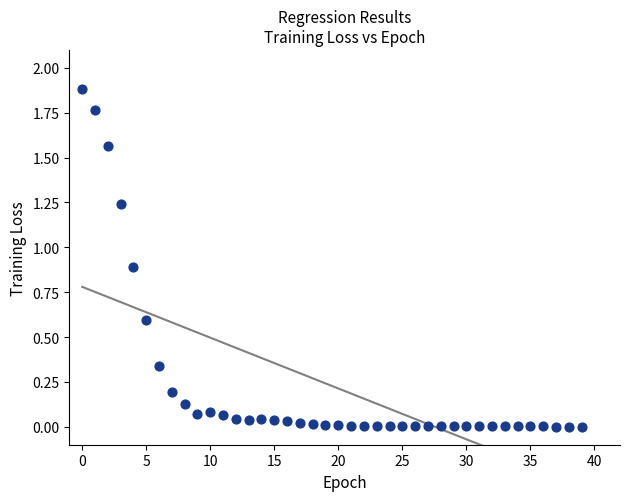

What is the range of Y values (max minus min)?

1.9